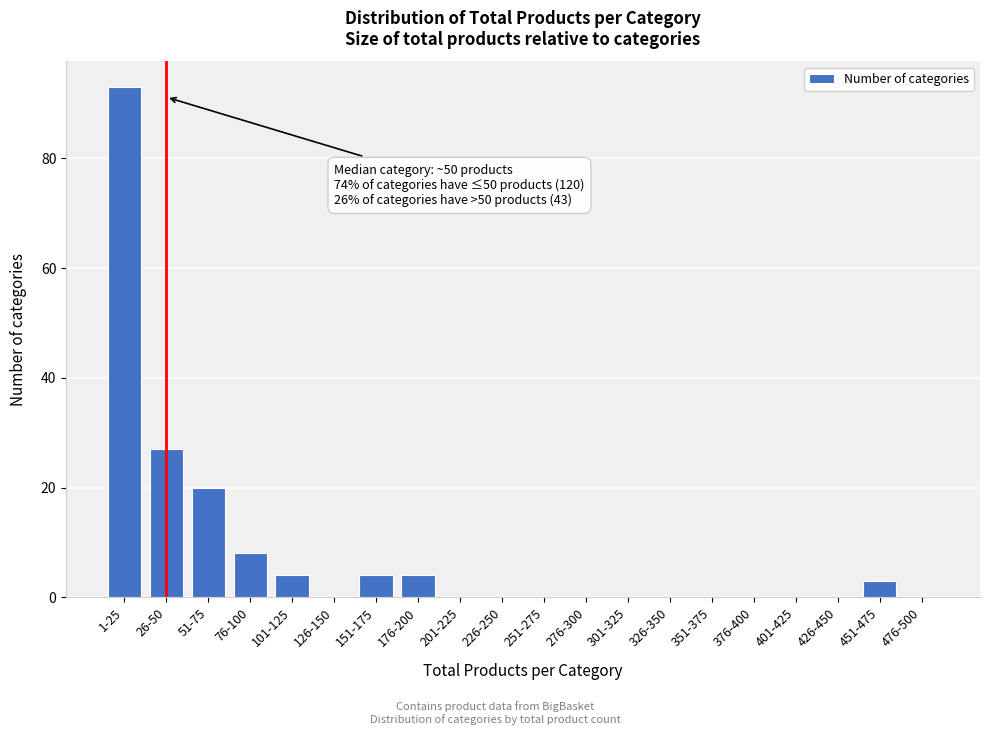

Reading right to left, extract all data points from this chart.

476-500=0	451-475=3	426-450=0	401-425=0	376-400=0	351-375=0	326-350=0	301-325=0	276-300=0	251-275=0	226-250=0	201-225=0	176-200=4	151-175=4	126-150=0	101-125=4	76-100=8	51-75=20	26-50=27	1-25=93